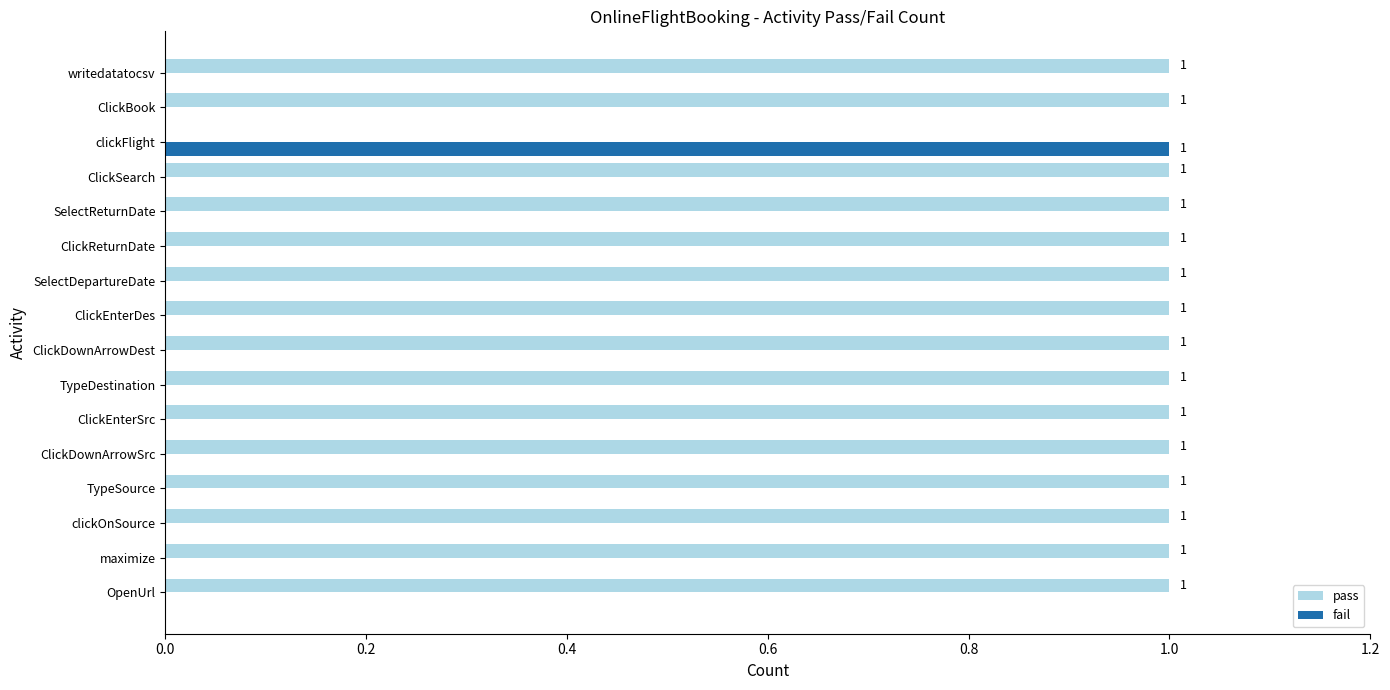

How many fail values are between 0 and 1?

16